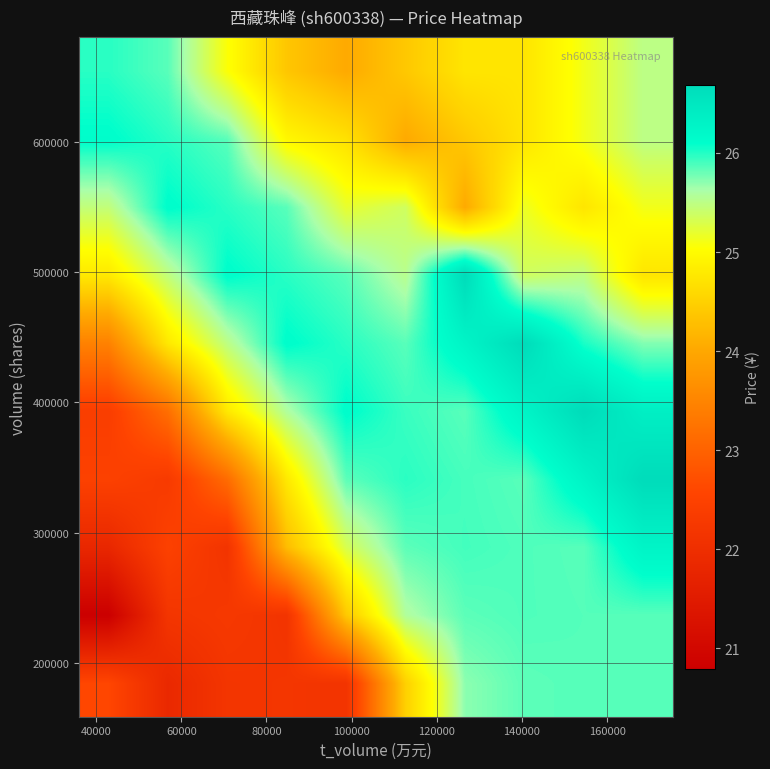

What is the smallest value displayed?

20.8